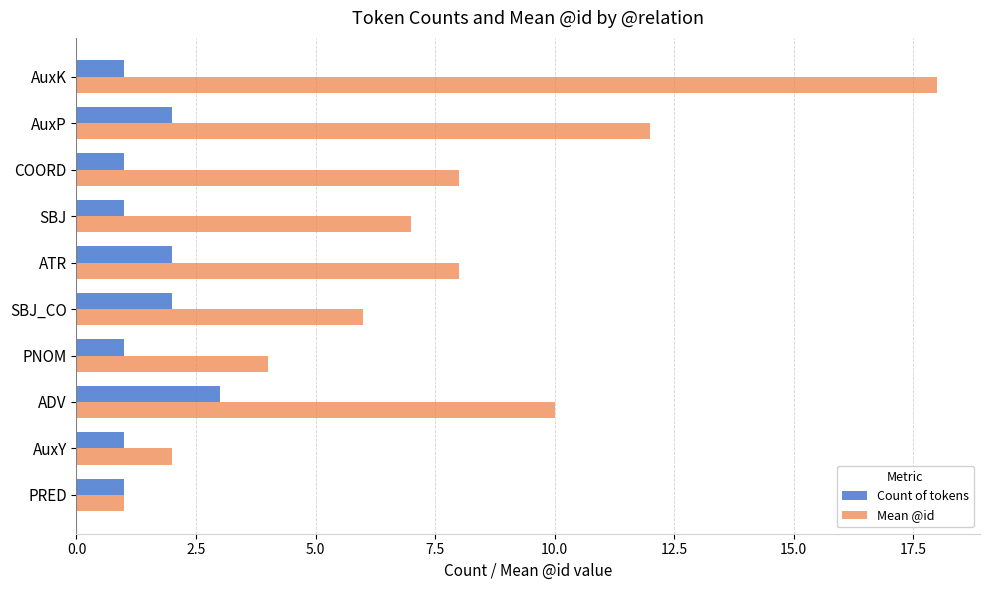

At which category is the sum across all series the highest?

AuxK